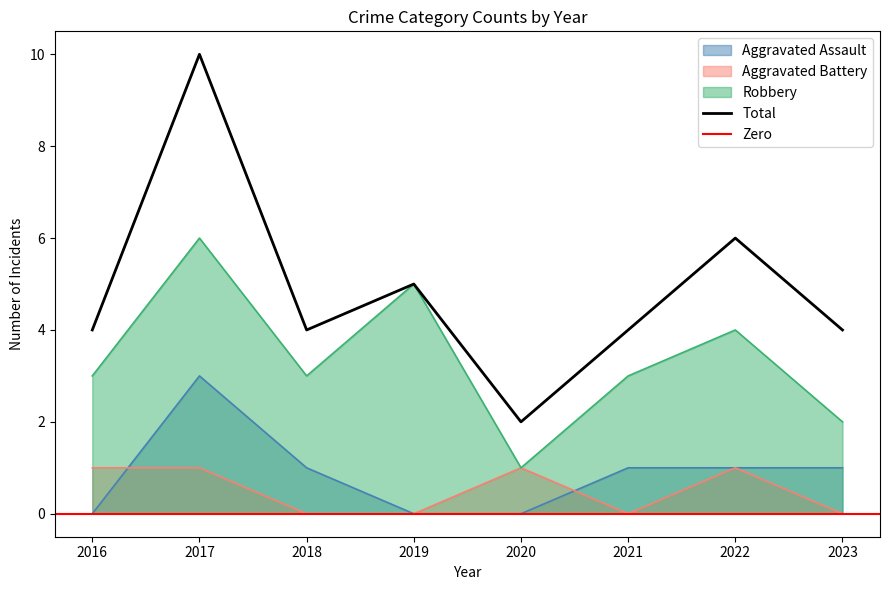

What is the highest value of the Robbery series?

6